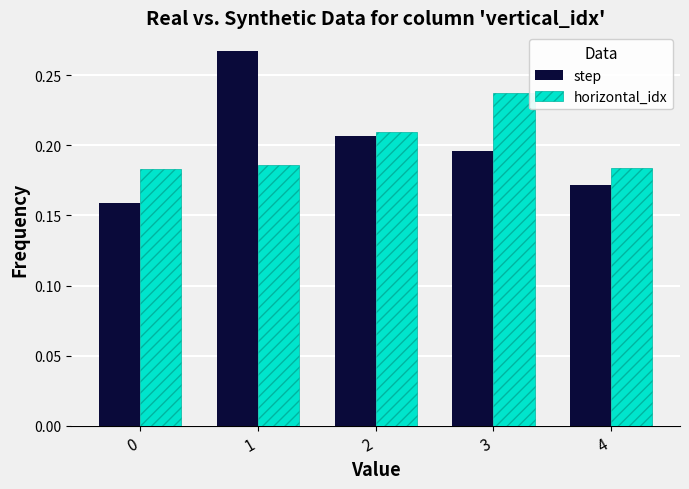

What is the difference between the step values at 3 and 1?

0.1